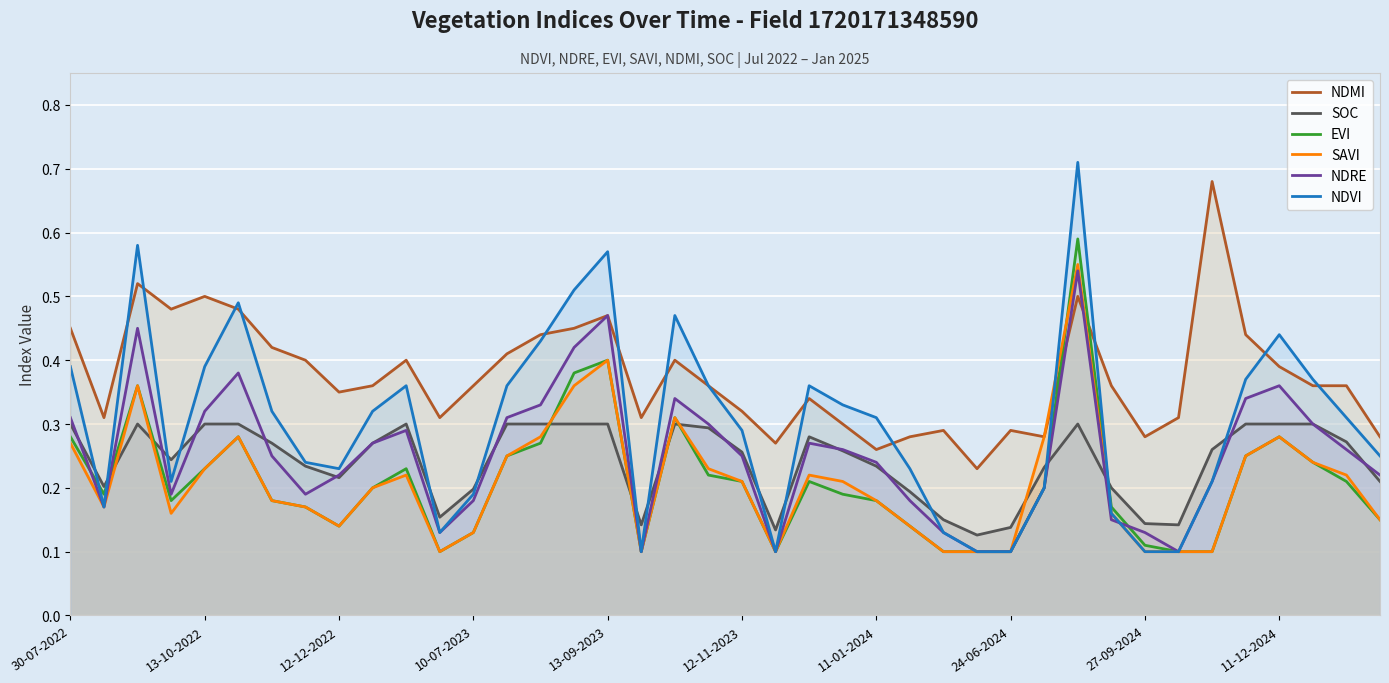

Where do NDMI and NDRE first cross each other?

29 and 30